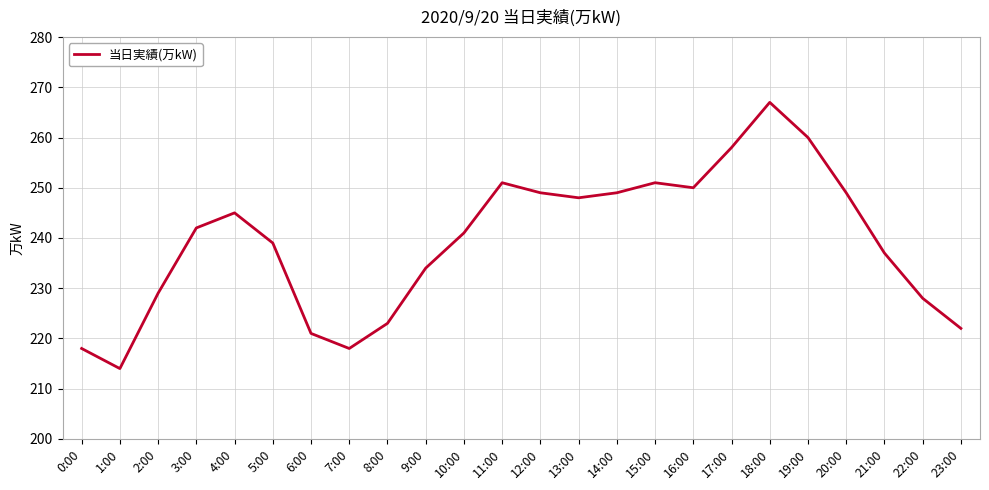

Read the value at 7:00, to the nearest 10.

220